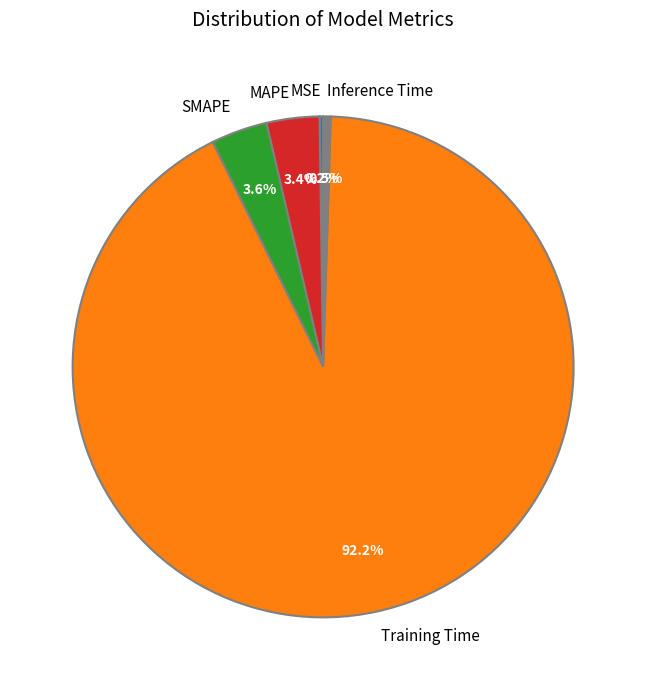

Which slice is the largest?

Training Time